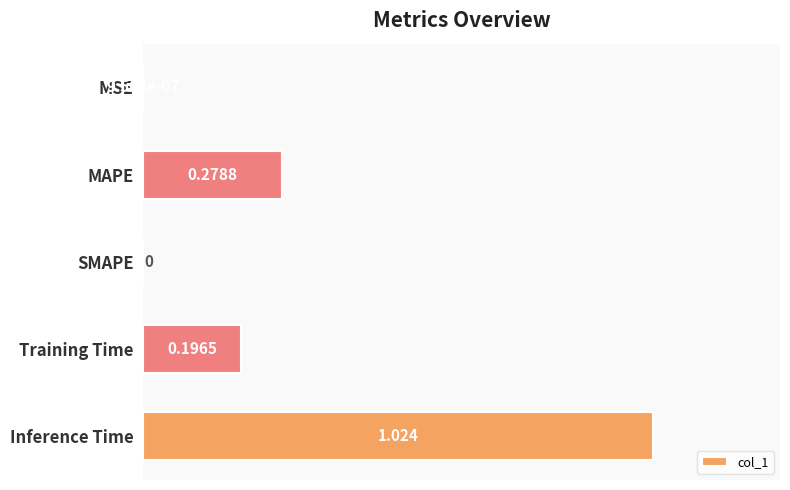

Between SMAPE and Training Time, which is larger?

Training Time